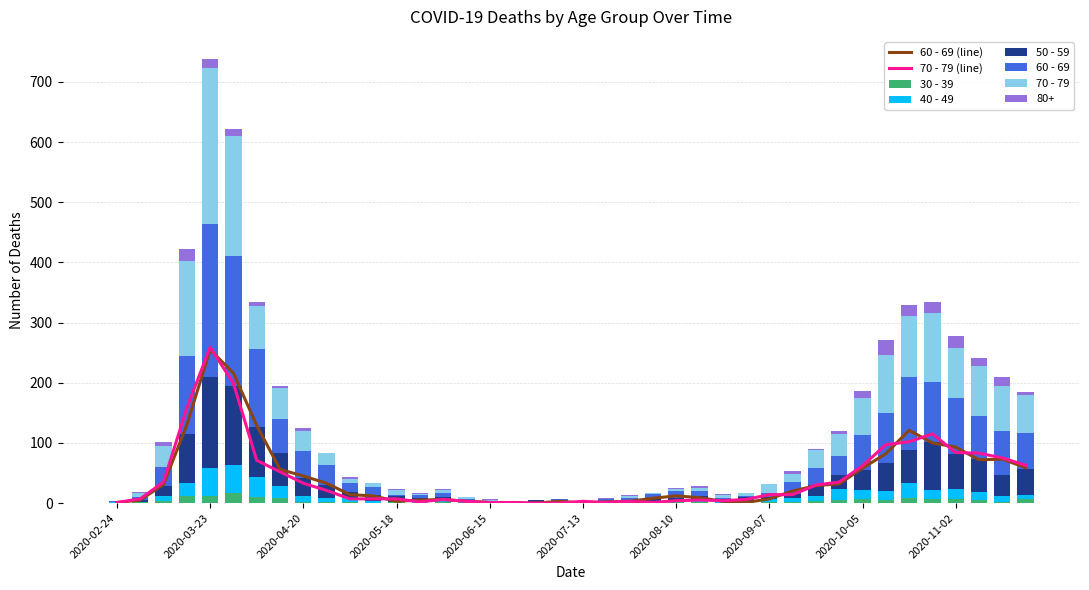

What is the average value of the 30 - 39 series?

3